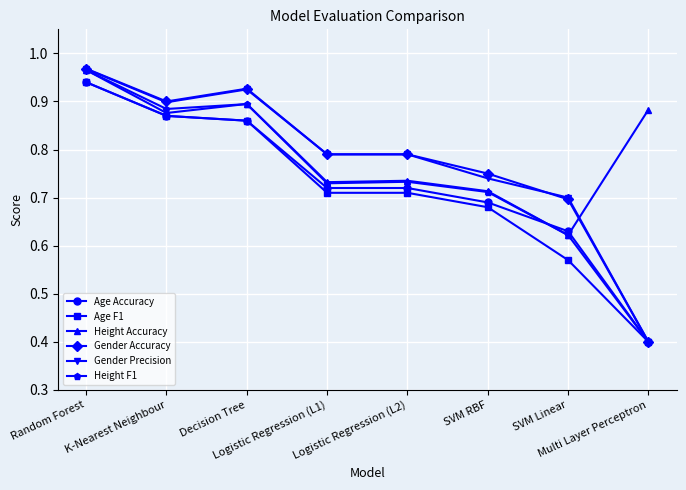

At which label does Height F1 reach its minimum?

Multi Layer Perceptron